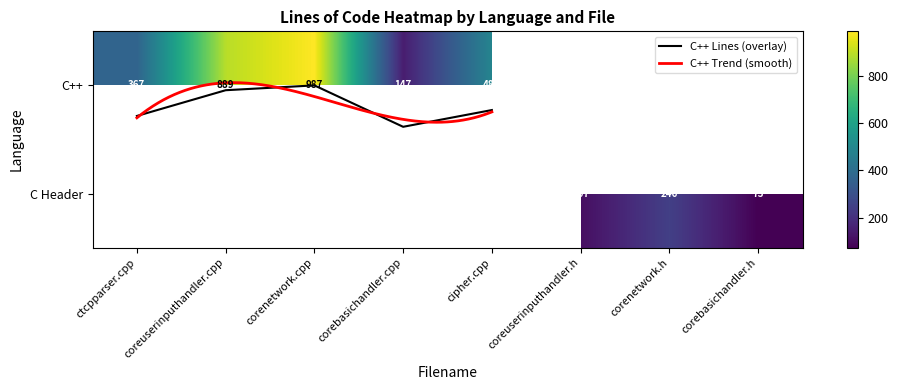

Which label corresponds to the smallest value in the chart?

corenetwork.cpp